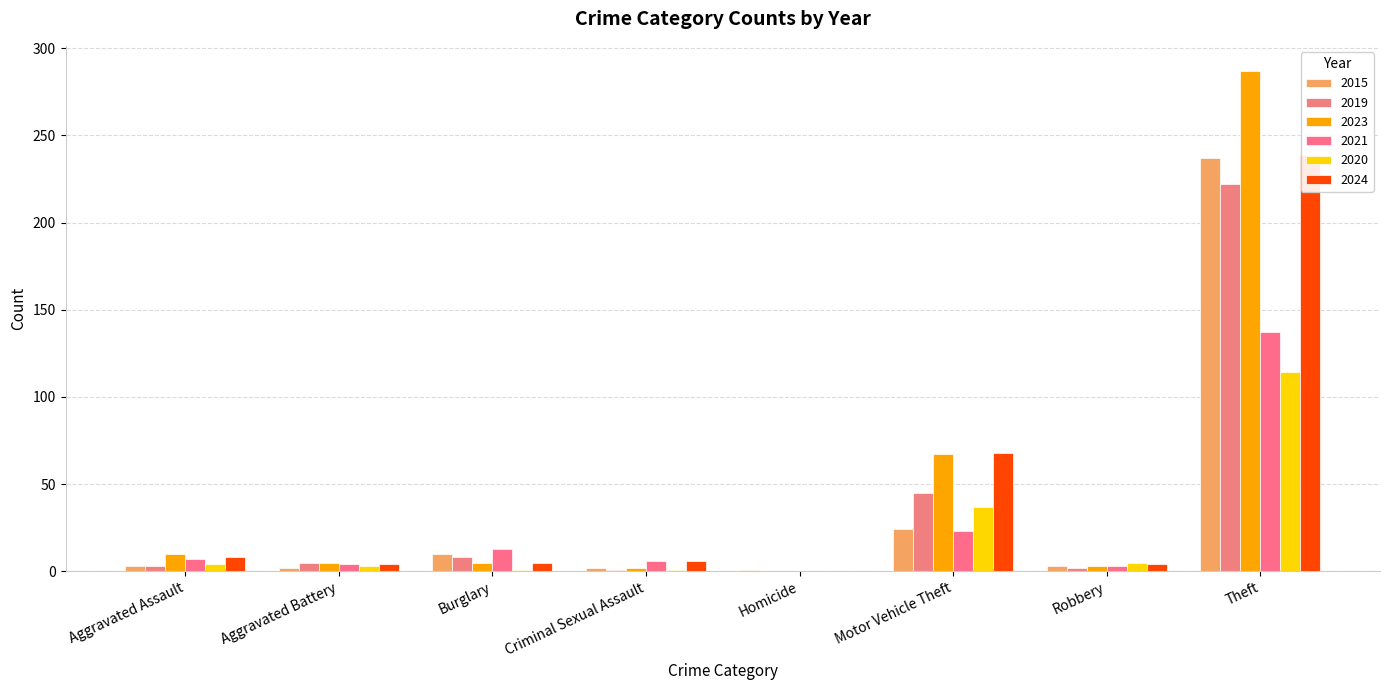

What is the difference between the second highest and minimum values in the 2019 series?

45